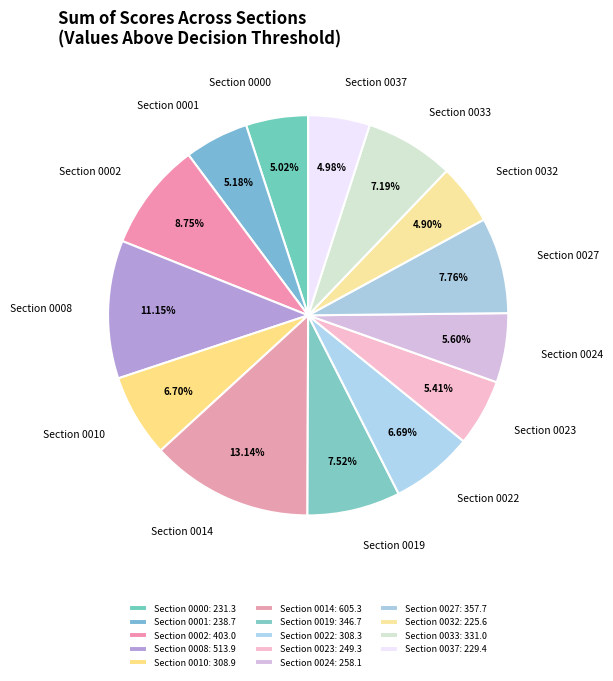

What is the ratio of the value at Section 0010 to the value at Section 0037?

1.3